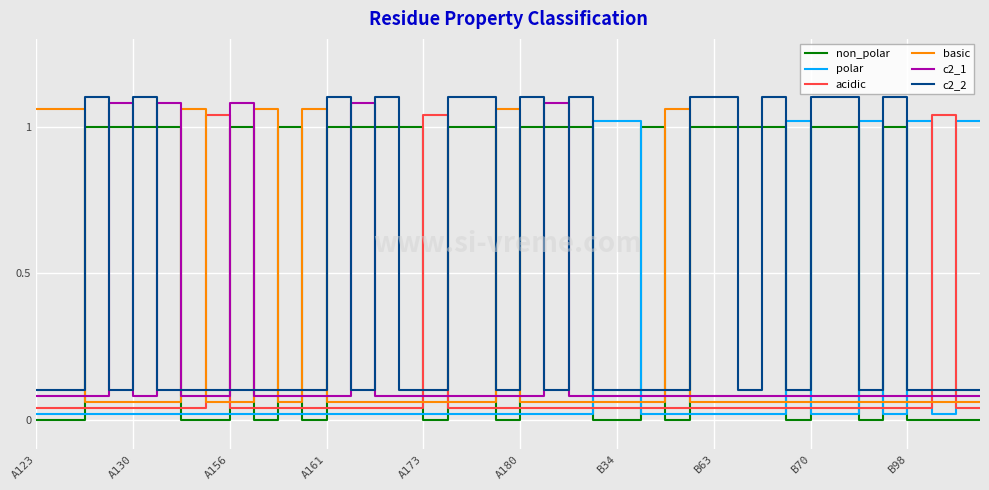

How many distinct data groups are displayed?

6